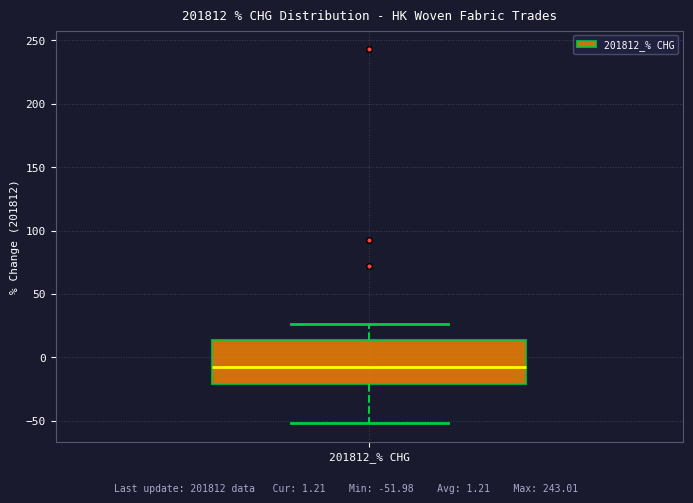

Transcribe this box plot: give where the median line is, the range the box spans, and where the two whiskers end, as read against the y-axis. The values are not printed on the chart, so give them approximately, as read against the axis.

median -10, box -20 to 15, whiskers -50 to 25